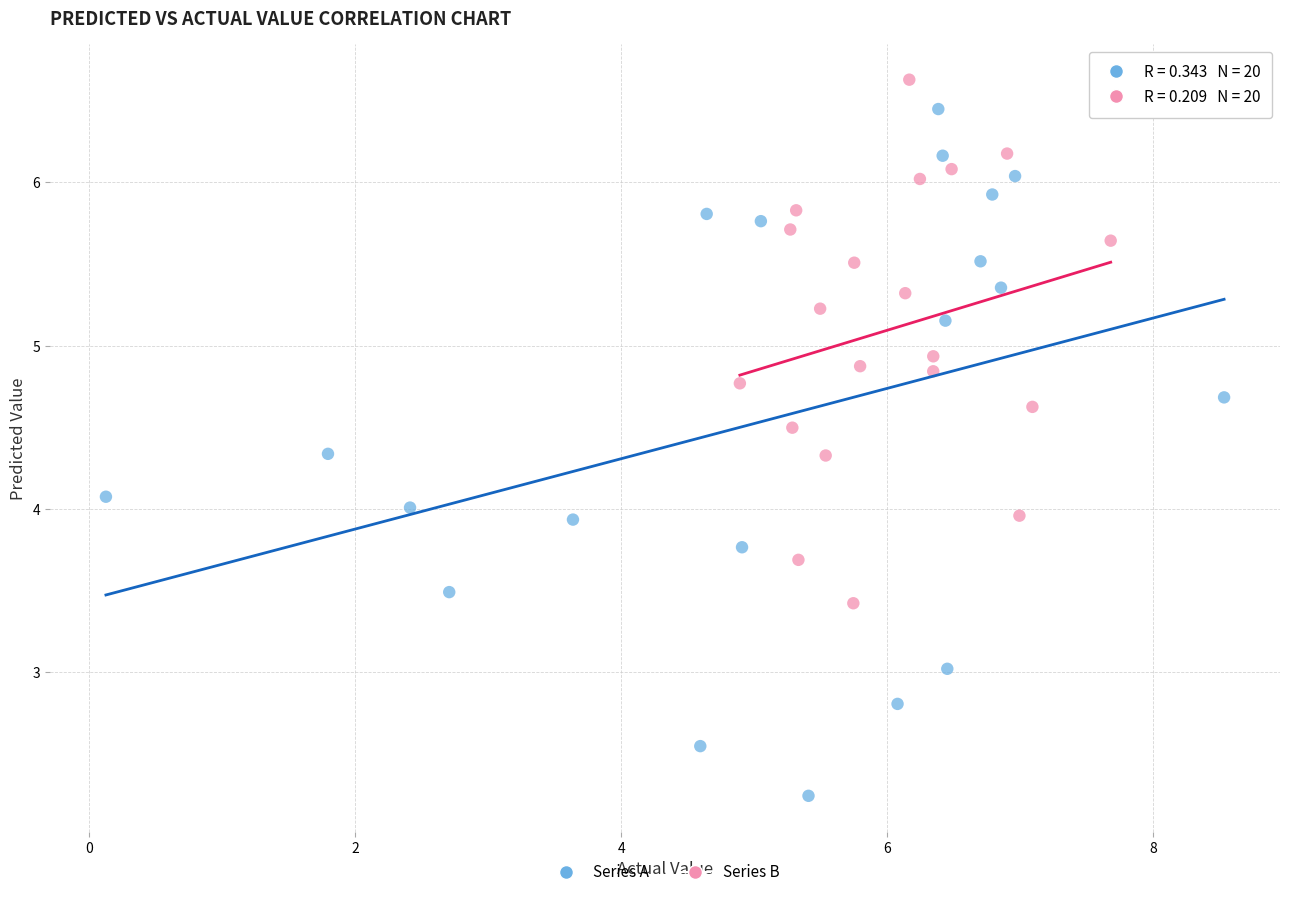

Which series reaches the minimum Y coordinate?

Series A